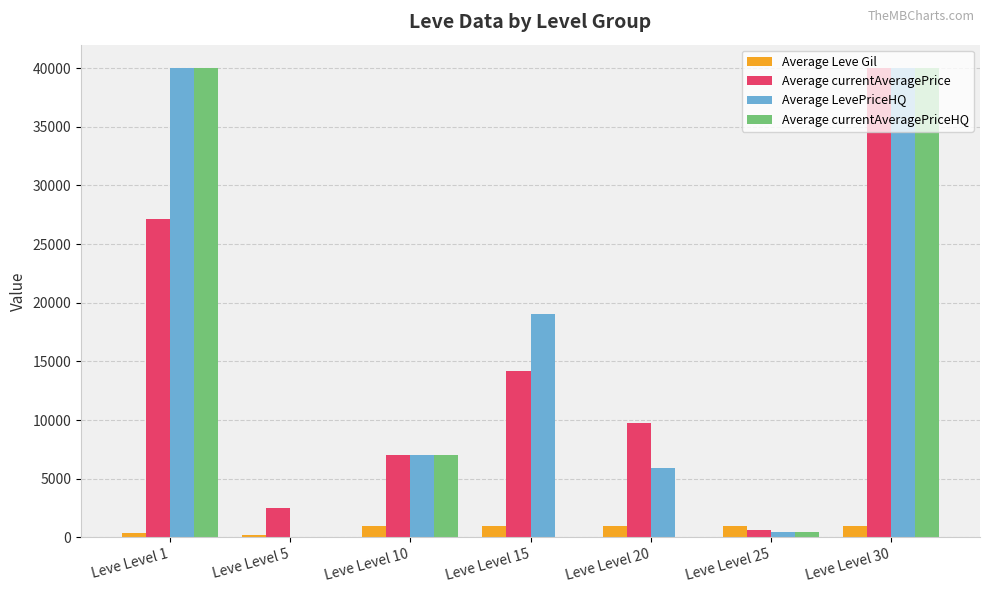

What is the average value of the Average currentAveragePriceHQ series?

12499